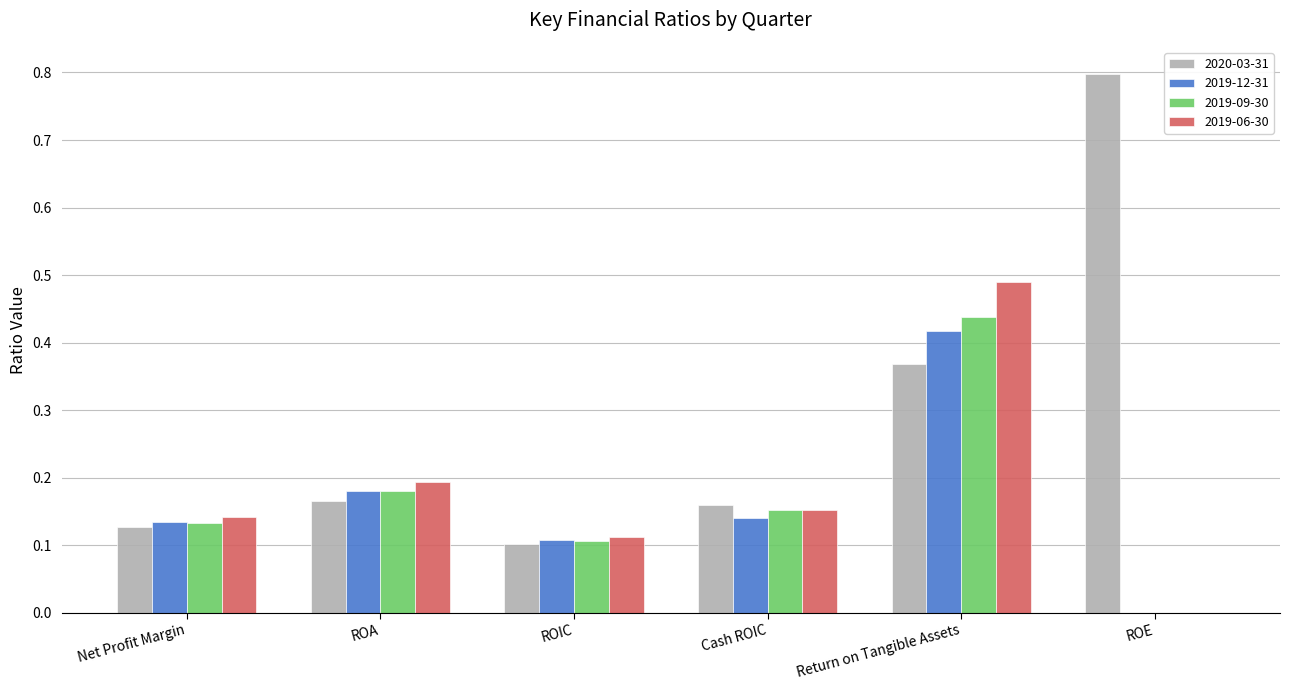

Which series changed the most between ROIC and Return on Tangible Assets?

2019-06-30